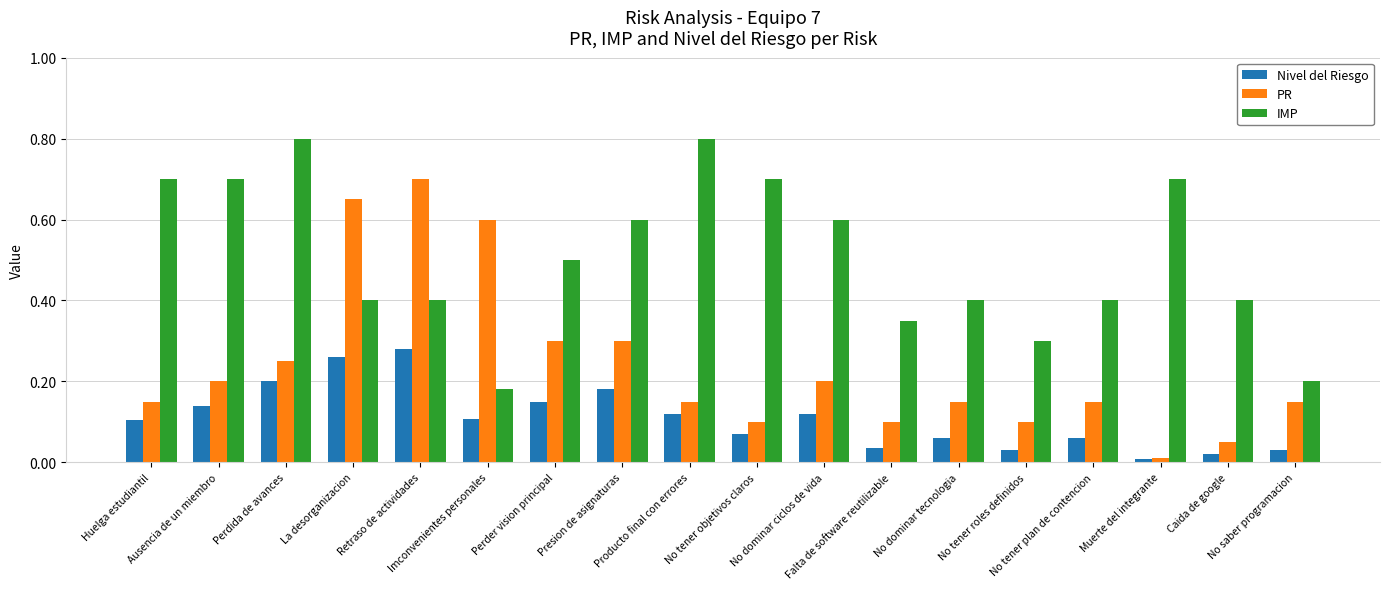

At Caida de google, list the series in order from largest to smallest.

IMP, PR, Nivel del Riesgo